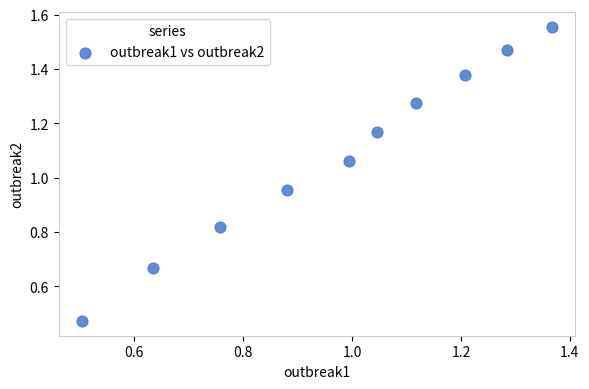

What is the range of X values (max minus min)?

0.9